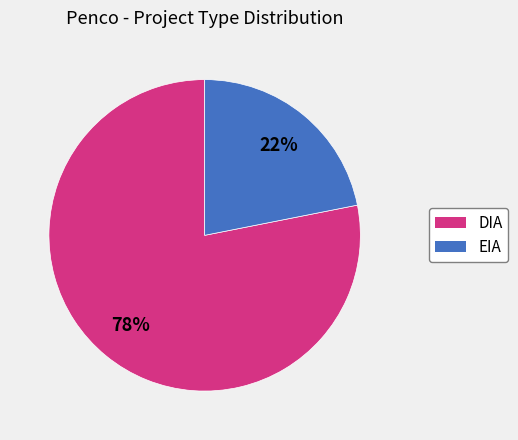

To the nearest percent, what is the difference between the EIA and DIA slice percentages?

56%